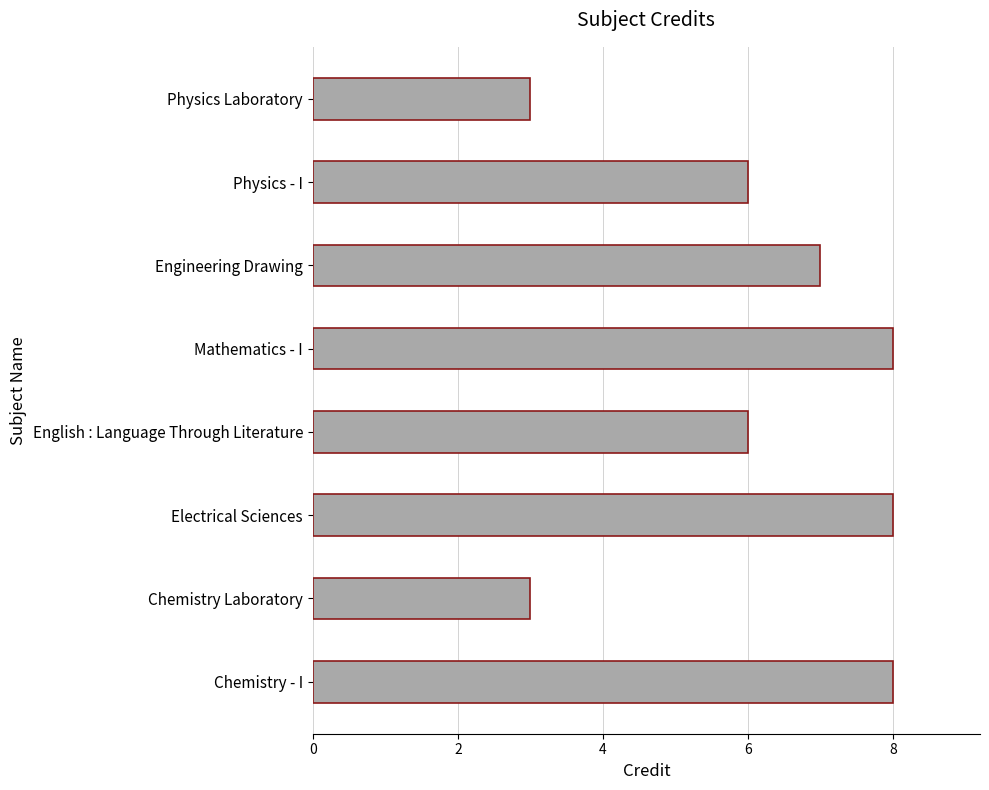

What is the maximum value shown in the chart?

8